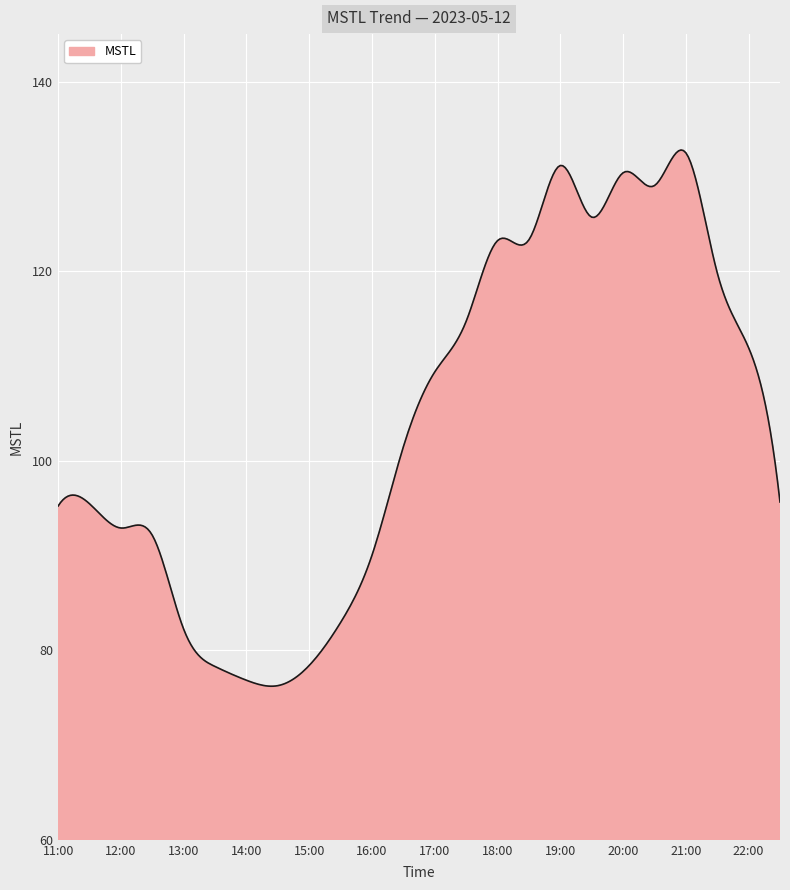

What is the difference between the maximum and minimum values?

56.6